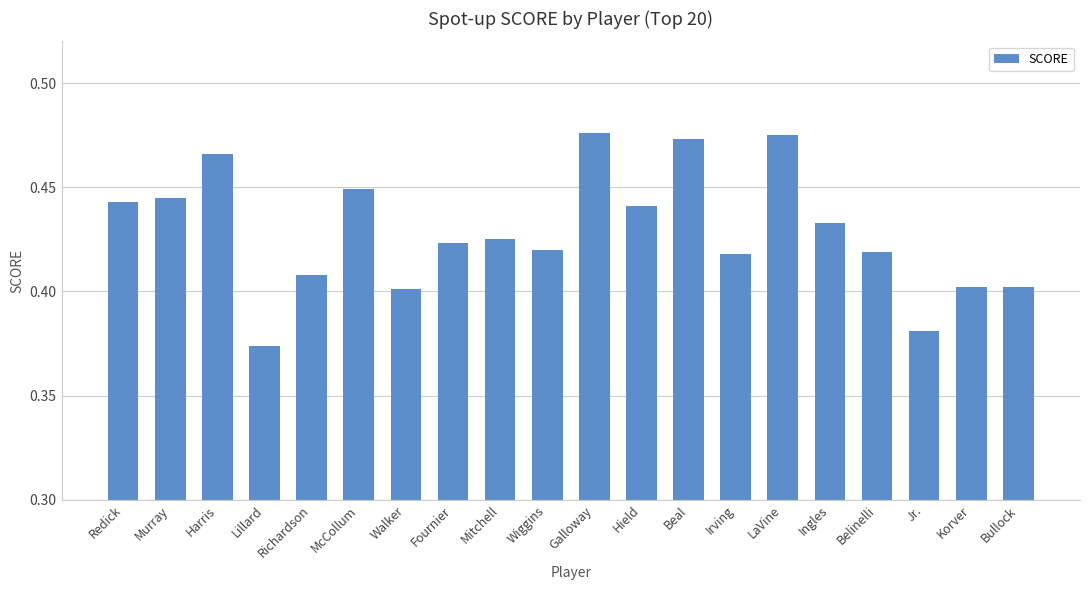

How many distinct data groups are displayed?

1